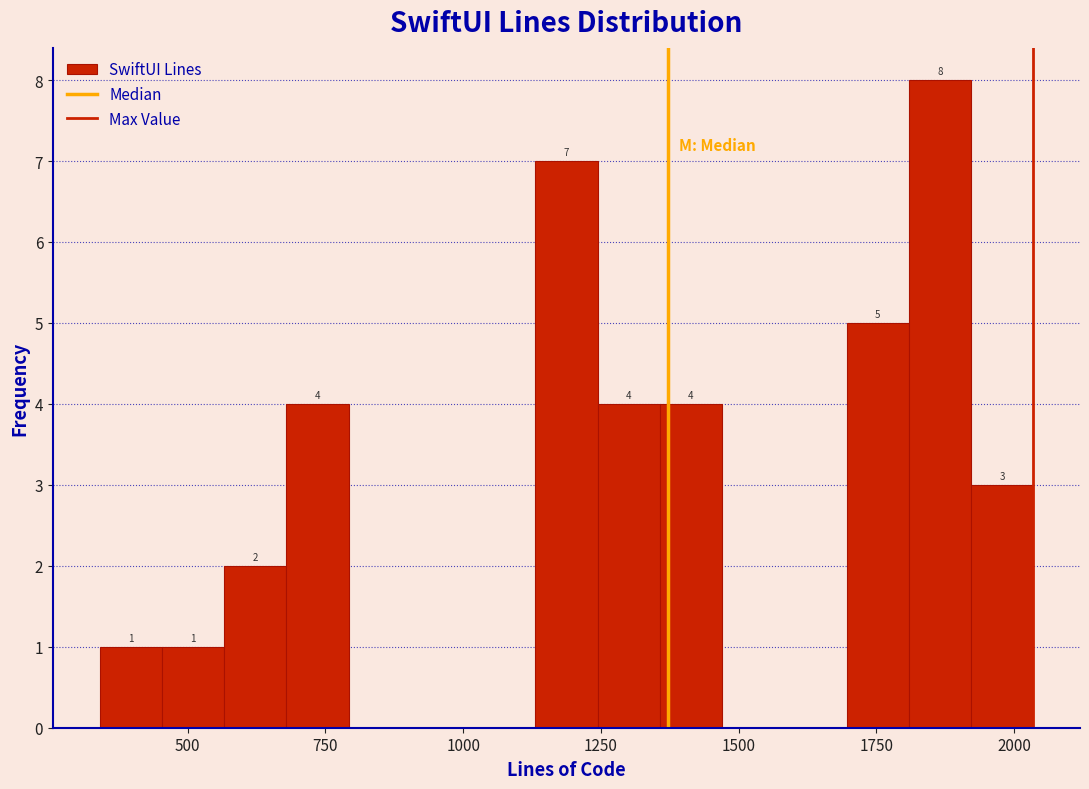

Around what value on the x-axis is the tallest bar? Give the approximate position of its centre, as read against the axis.

1850